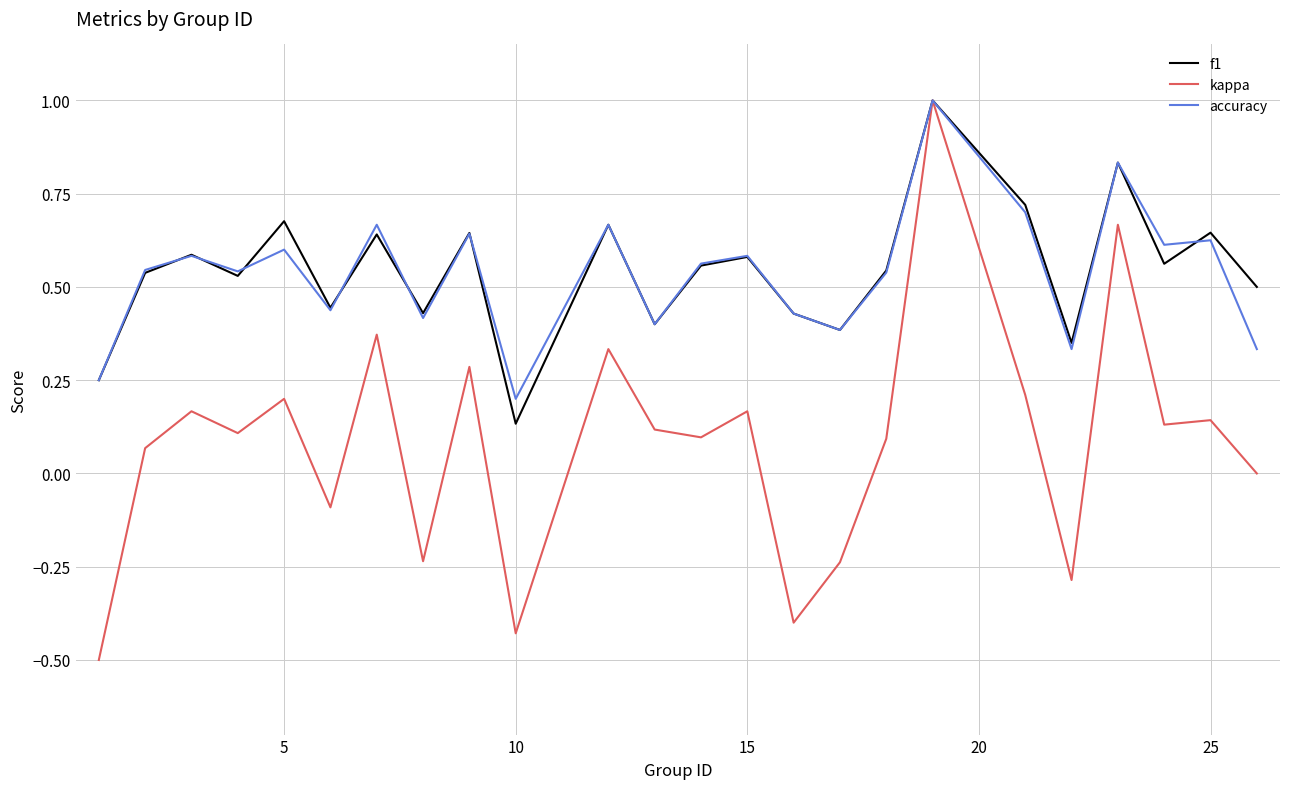

In accuracy, how many points are higher than both neighbors (excluding endpoints)?

9